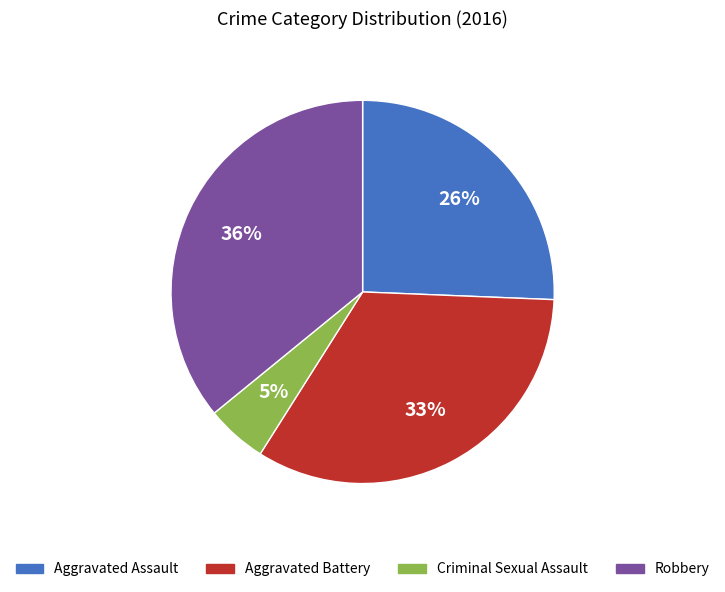

Rank the categories by value from lowest to highest.

Criminal Sexual Assault, Aggravated Assault, Aggravated Battery, Robbery